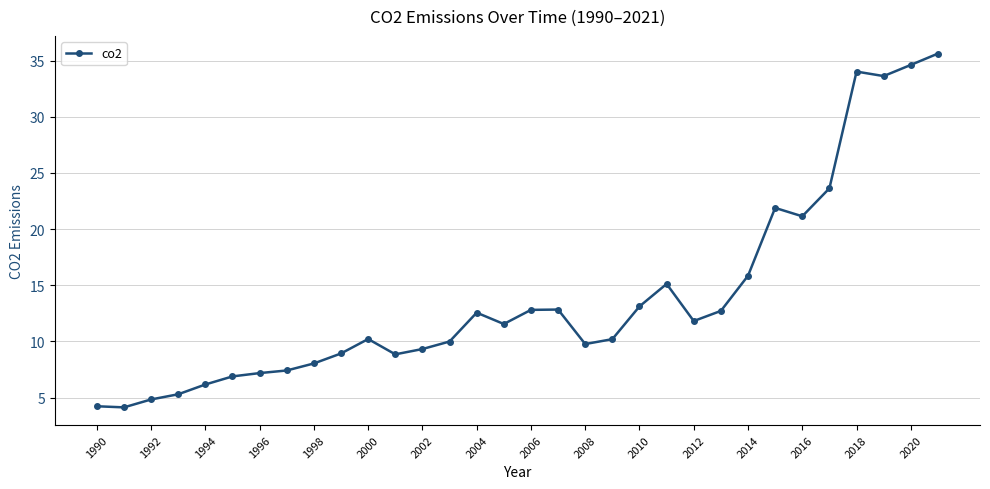

True or false: there are more than 0 points higher than both neighbors.

True